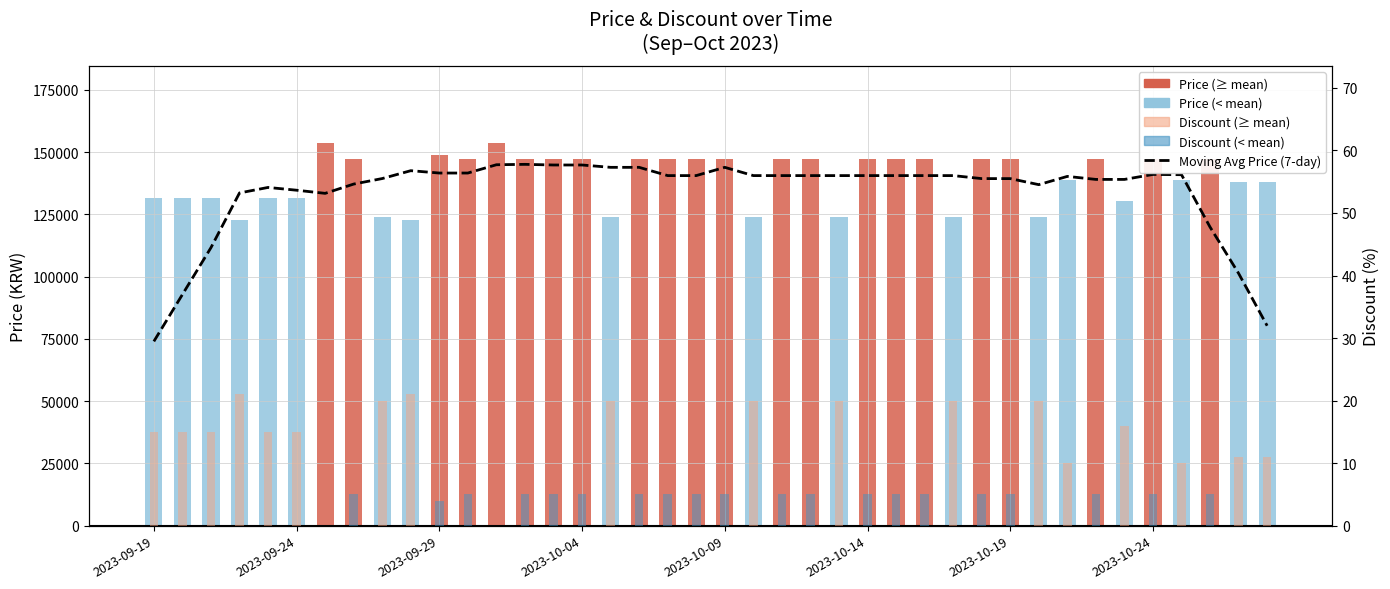

What is the difference between the maximum and minimum values in the Price series?

30900.0